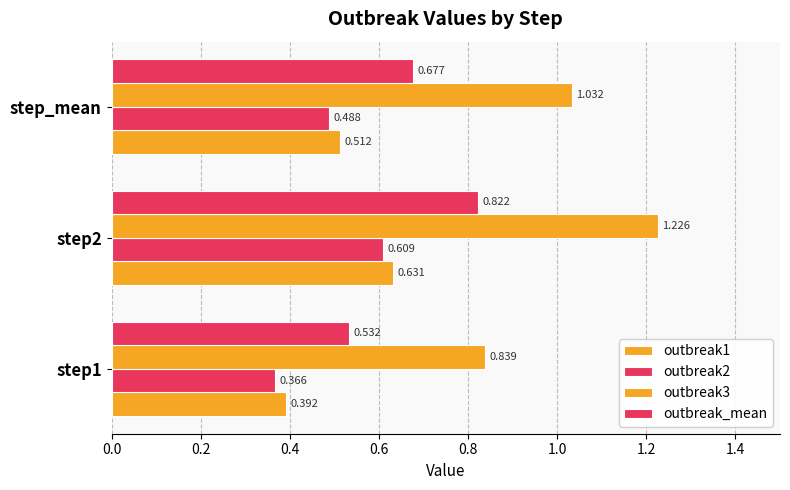

What is the minimum value shown in the chart?

0.4